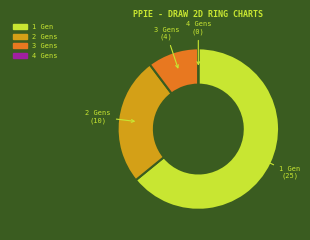

Is there a majority slice in this chart?

Yes